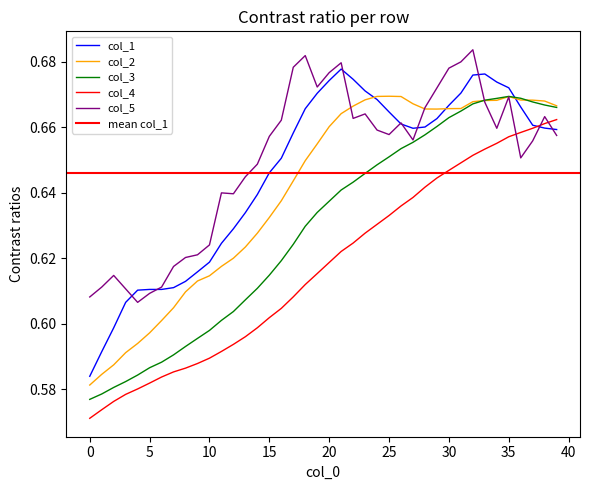

Read the col_5 value at 14.

0.6